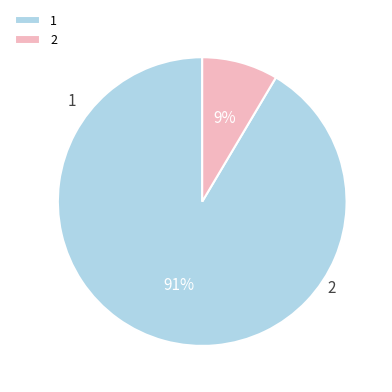

To the nearest percent, what is the difference between the largest and smallest slice percentages?

83%